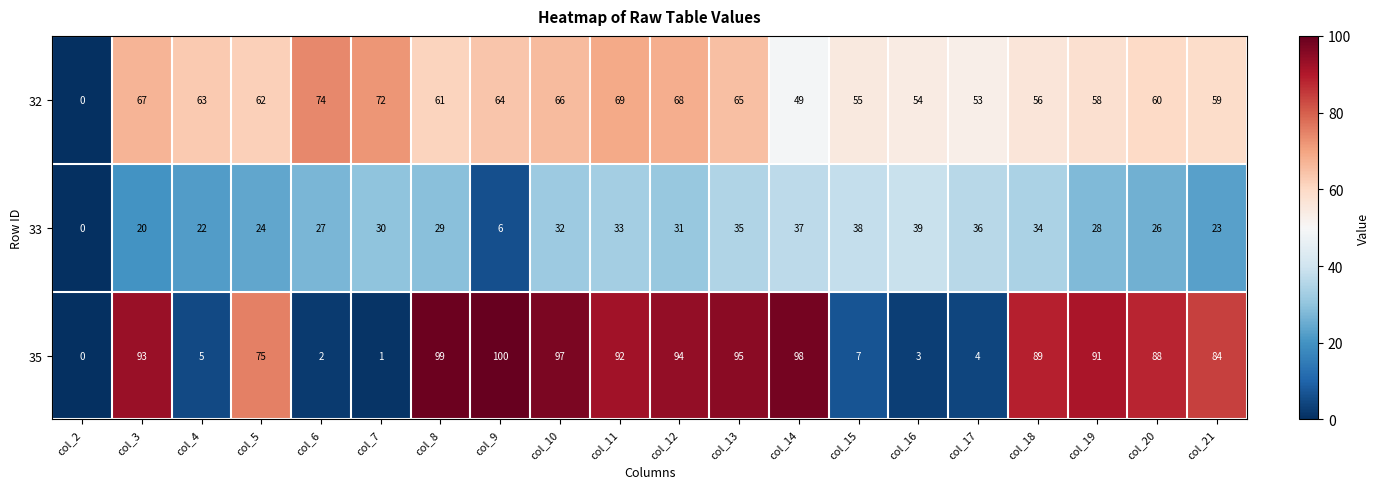

What is the highest value of the 33 series?

39